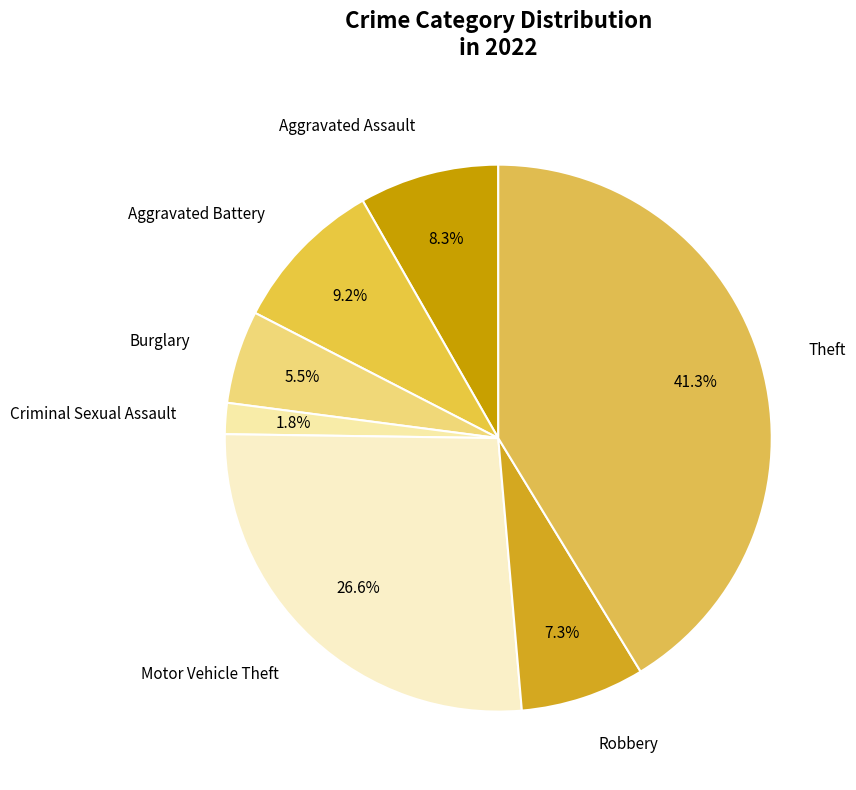

Approximately how many times larger is the value at Burglary compared to Motor Vehicle Theft?

0.2